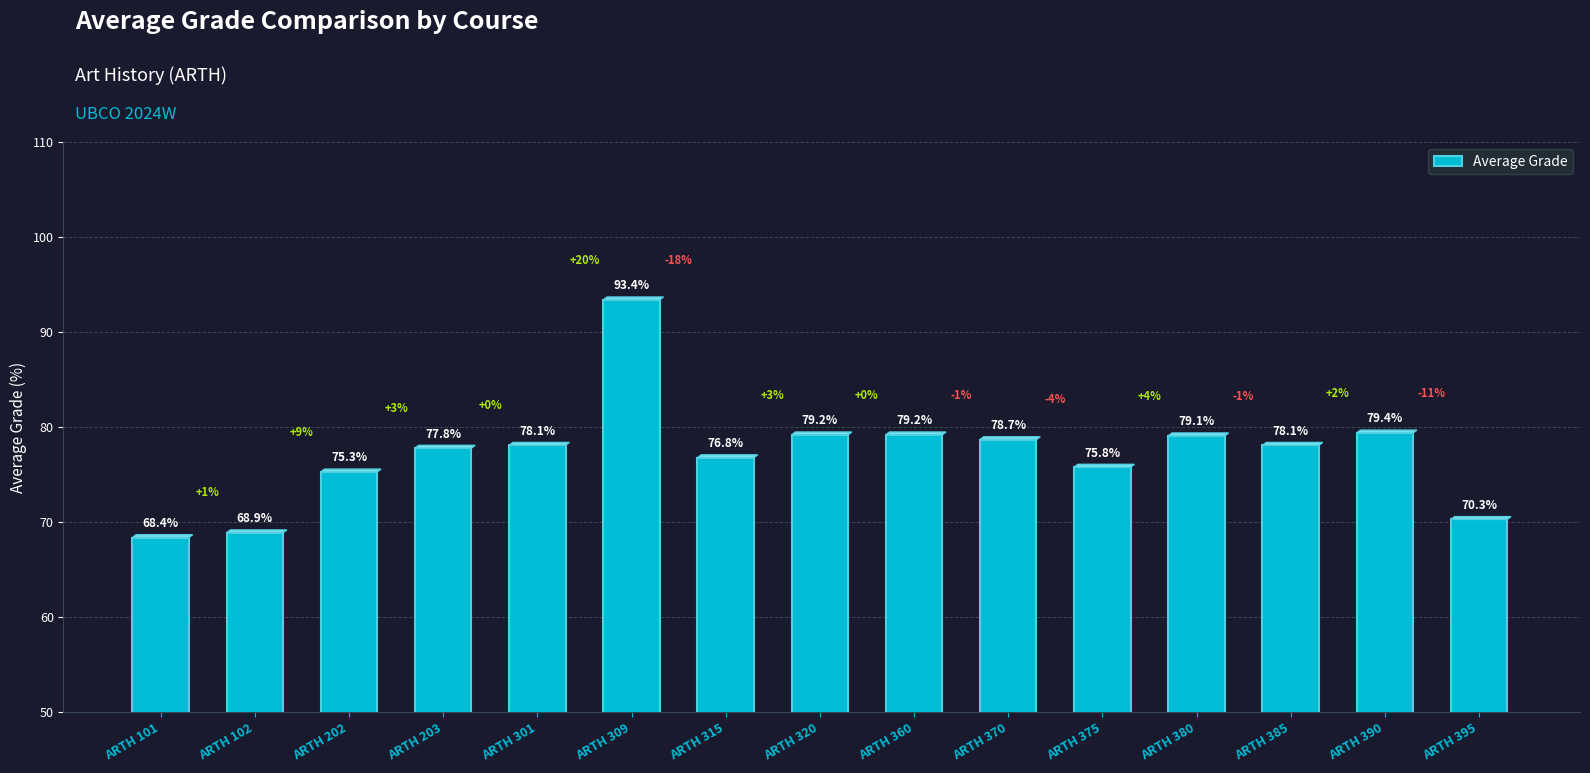

True or false: the data shows 115.2 at ARTH 385.

False